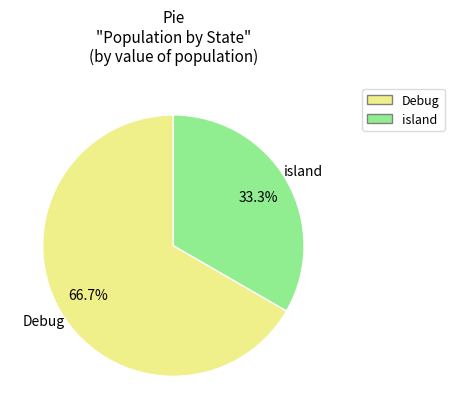

True or false: island accounts for 33% of the total.

True